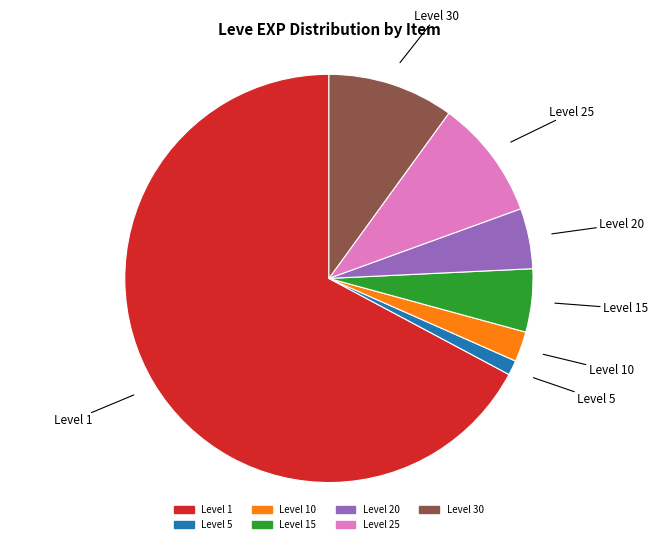

Does any single category account for the majority?

Yes